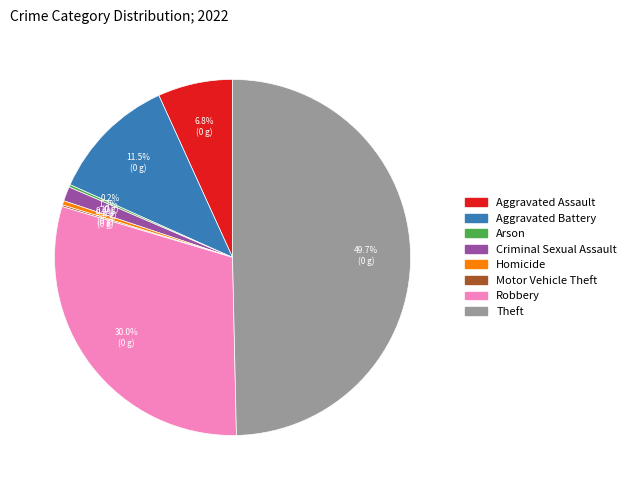

Which slice is the largest?

Theft